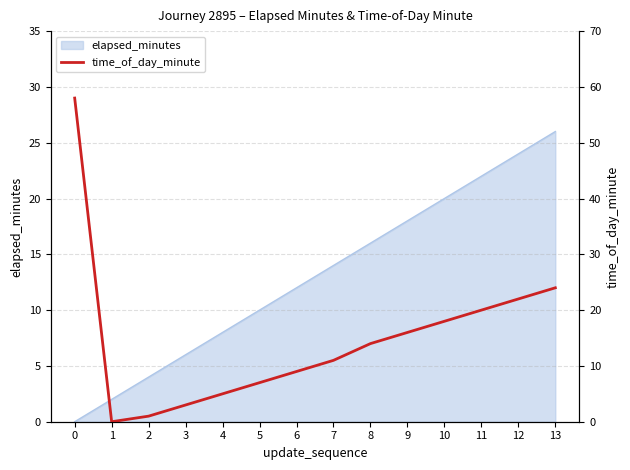

The elapsed_minutes series shows 12 at 6. True or false?

True